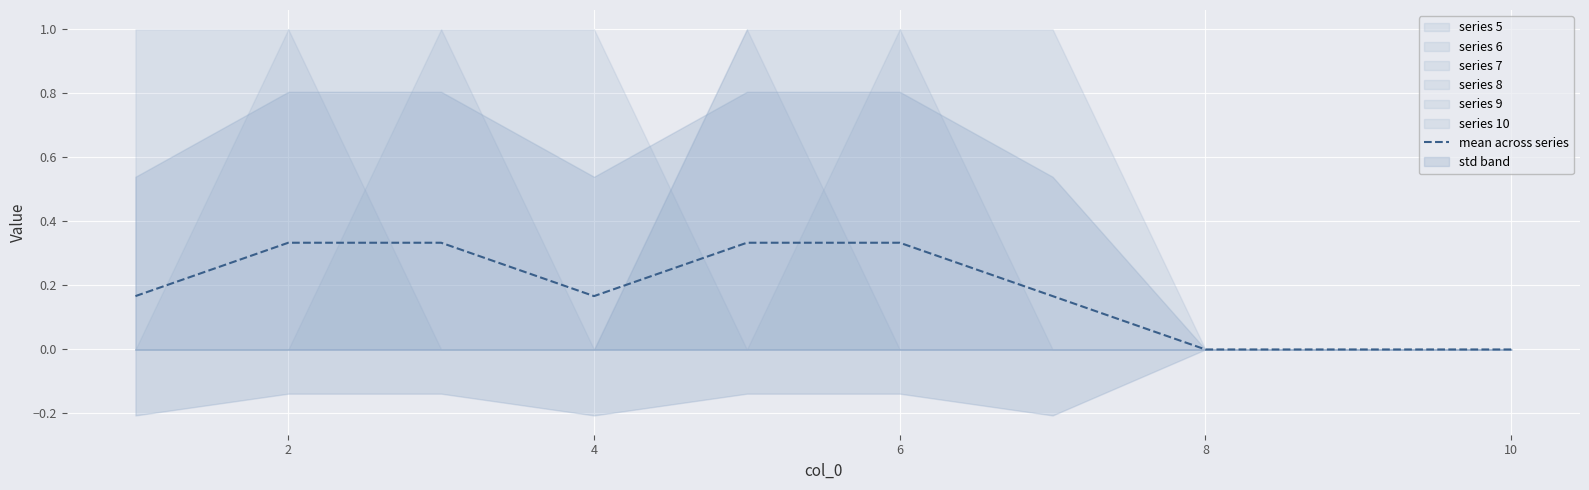

The value of mean across series at 8 is 0.2. True or false?

False